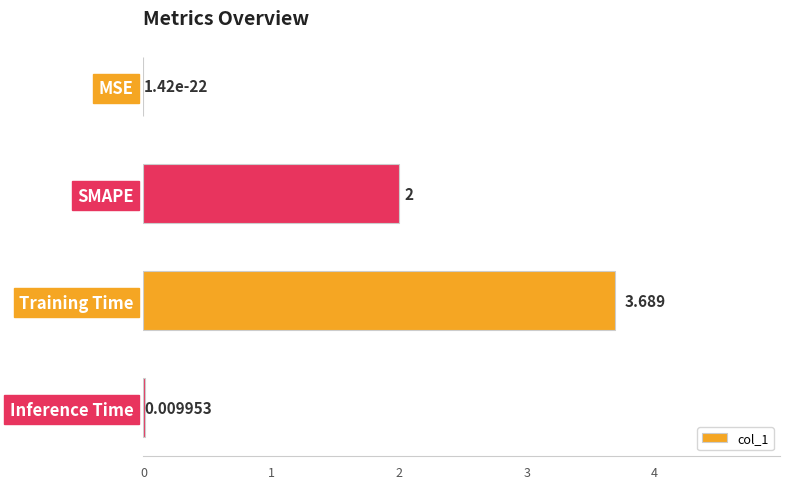

Which category has the highest value across all series?

Training Time